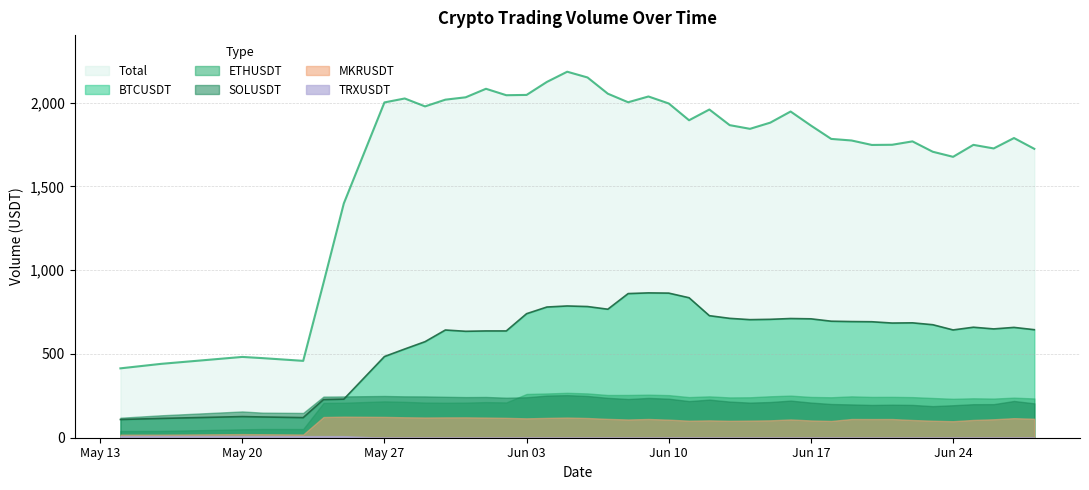

Which series has the largest range (max minus min)?

Total